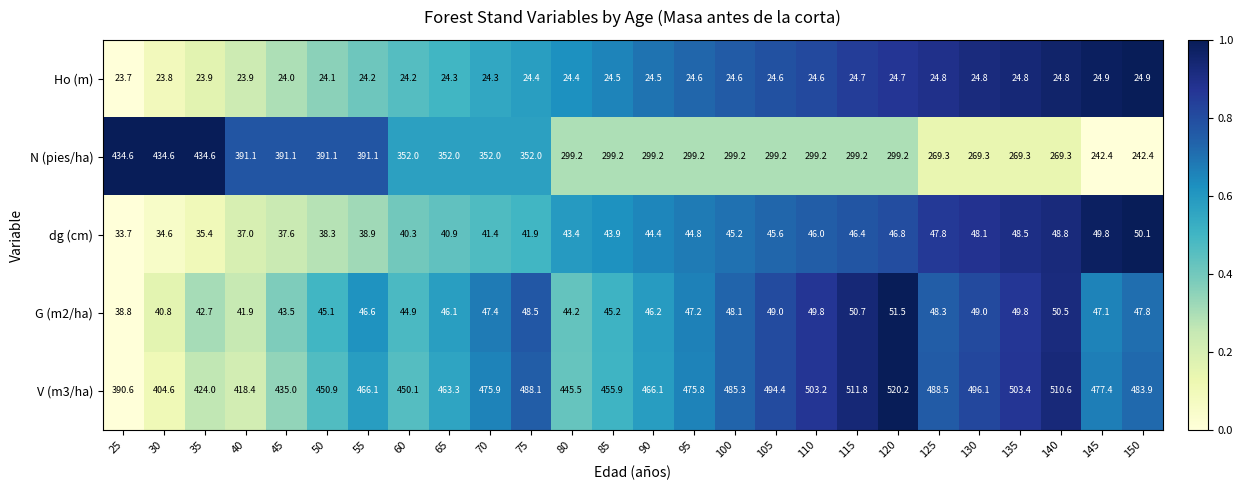

What is the greatest value displayed?

520.2